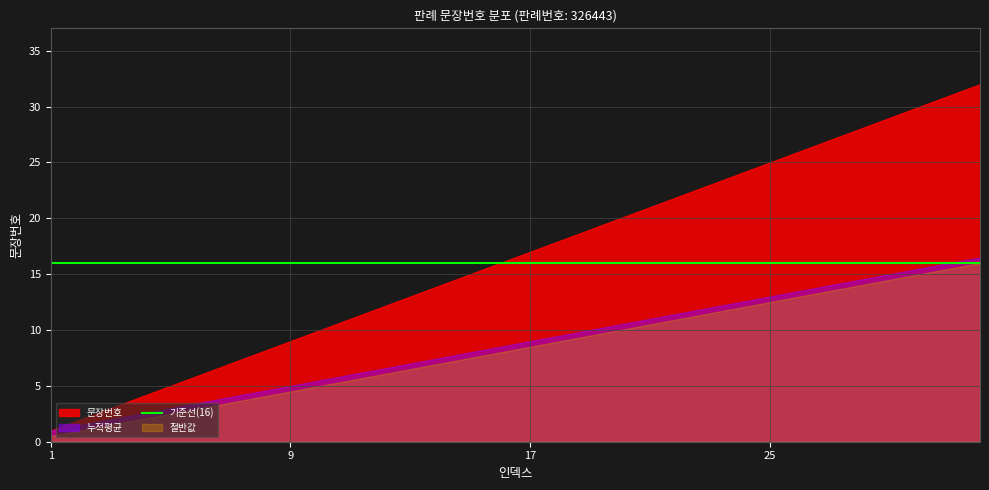

List the labels in order of value, smallest first.

1, 2, 3, 4, 5, 6, 7, 8, 9, 10, 11, 12, 13, 14, 15, 16, 17, 18, 19, 20, 21, 22, 23, 24, 25, 26, 27, 28, 29, 30, 31, 32